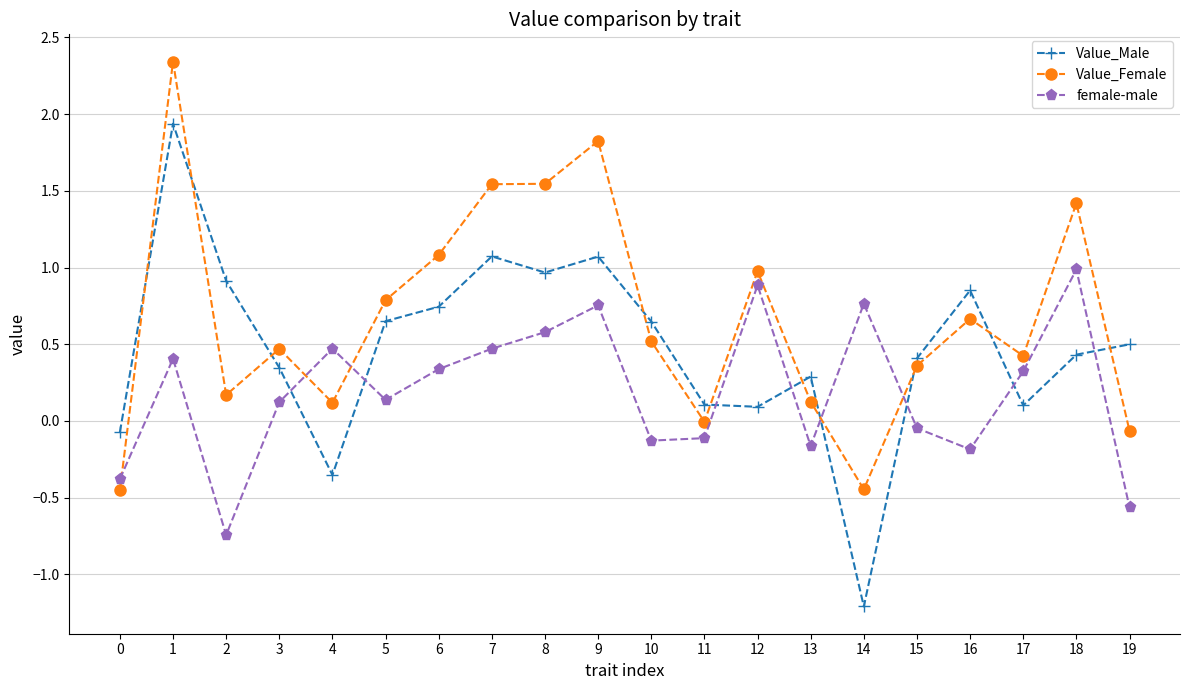

Which label corresponds to the largest value in the chart?

1